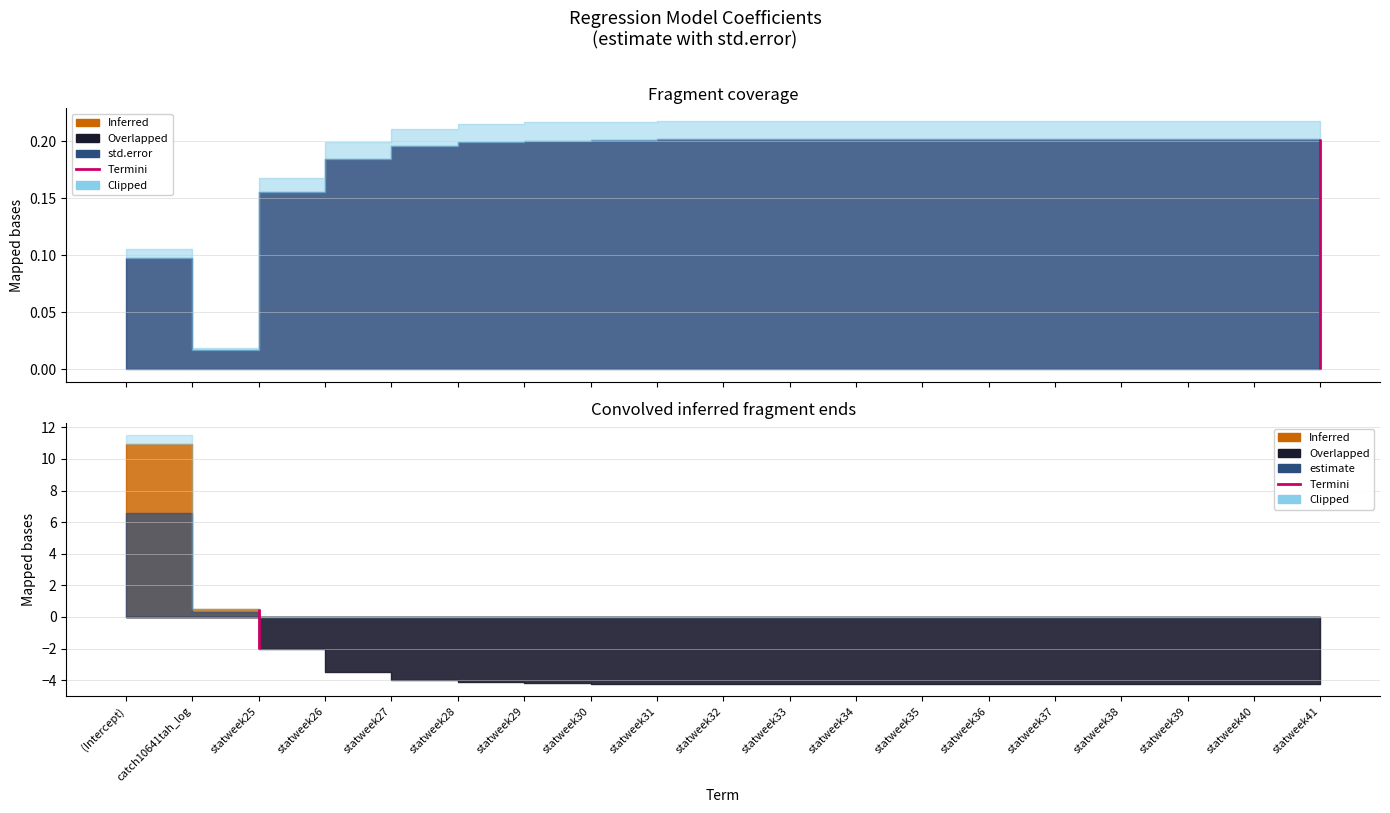

Where is std.error nearest to the value 0?

catch10641tah_log